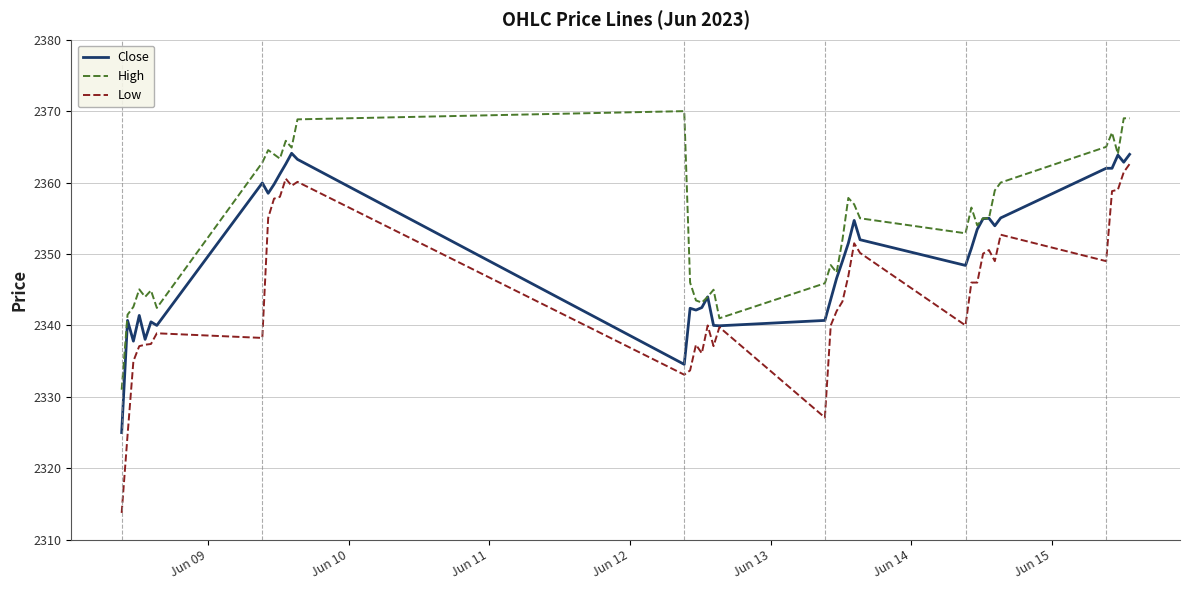

True or false: High has more than 1 interior local peaks.

True